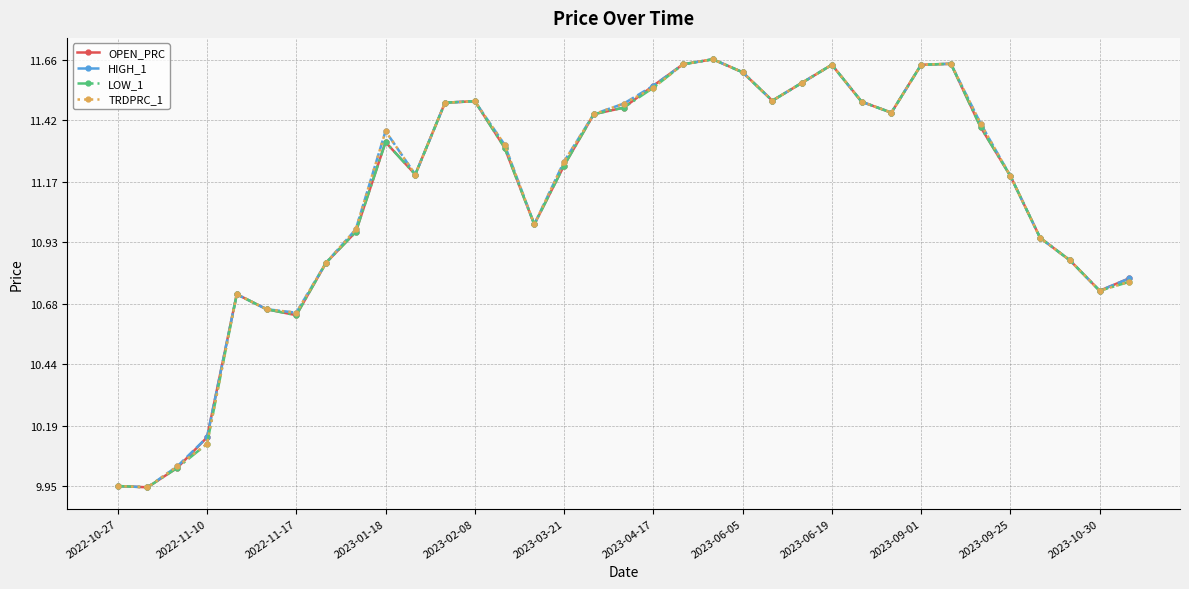

In OPEN_PRC, how many points are lower than both neighbors (excluding endpoints)?

7